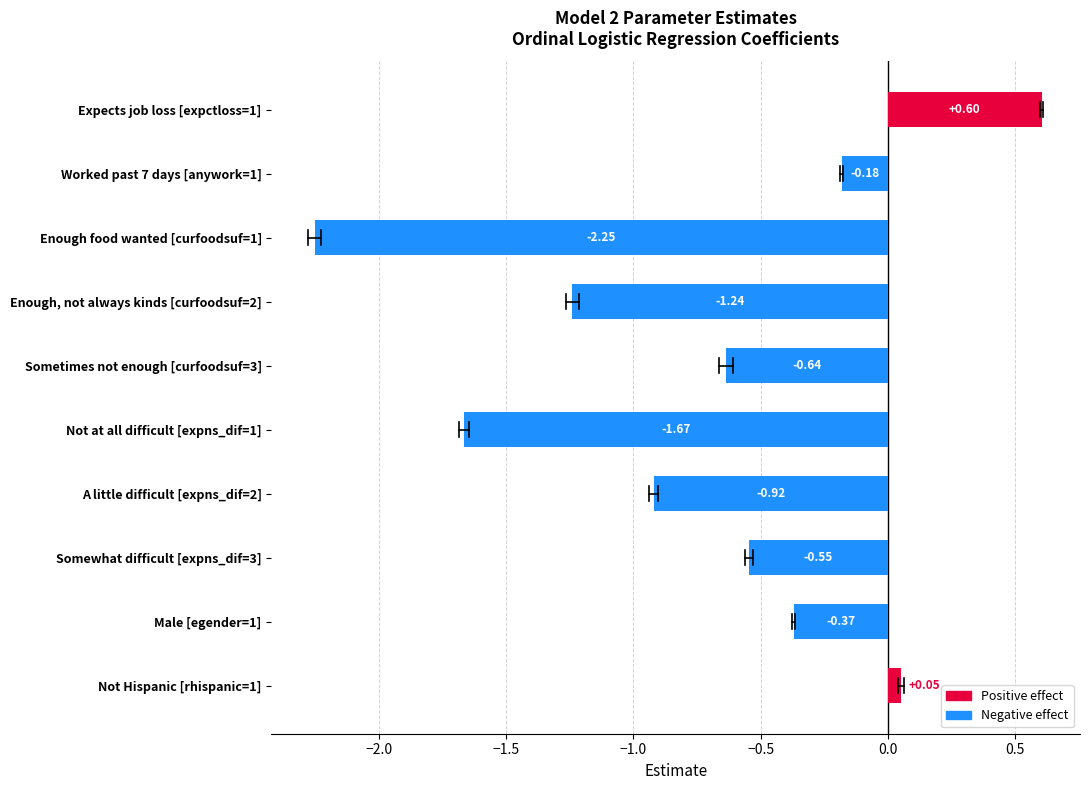

What is the maximum value shown in the chart?

0.6